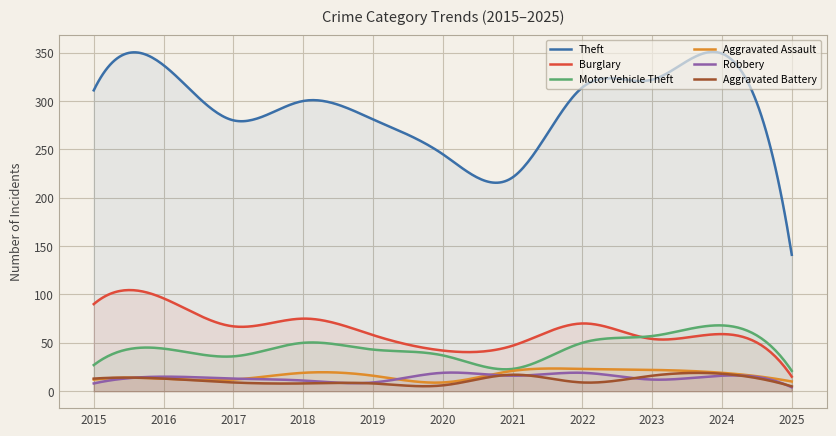

At which category does Aggravated Battery reach its first local valley?

2020